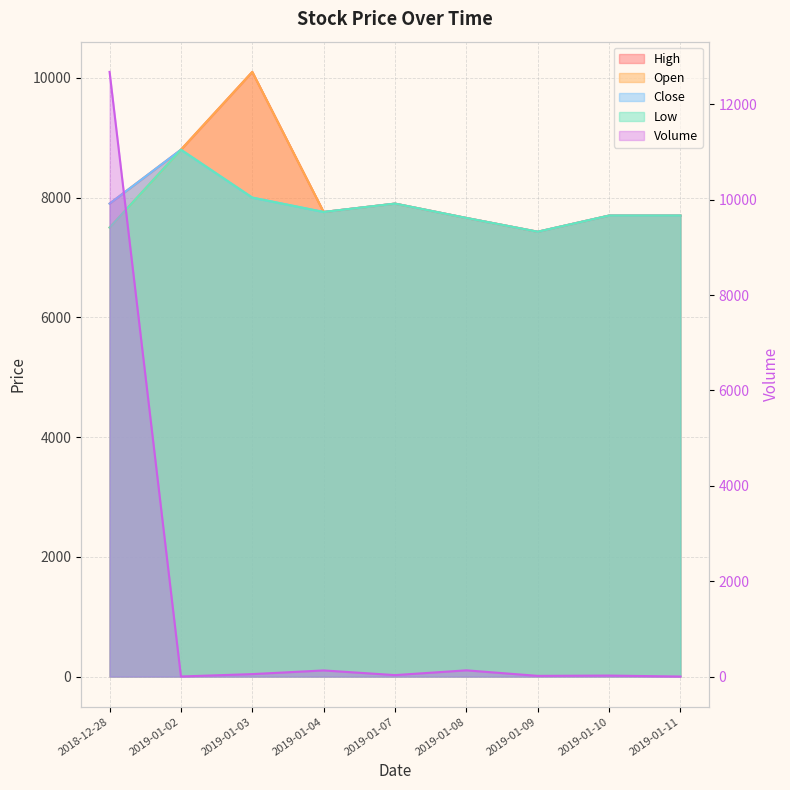

Count the number of data series in this chart.

5